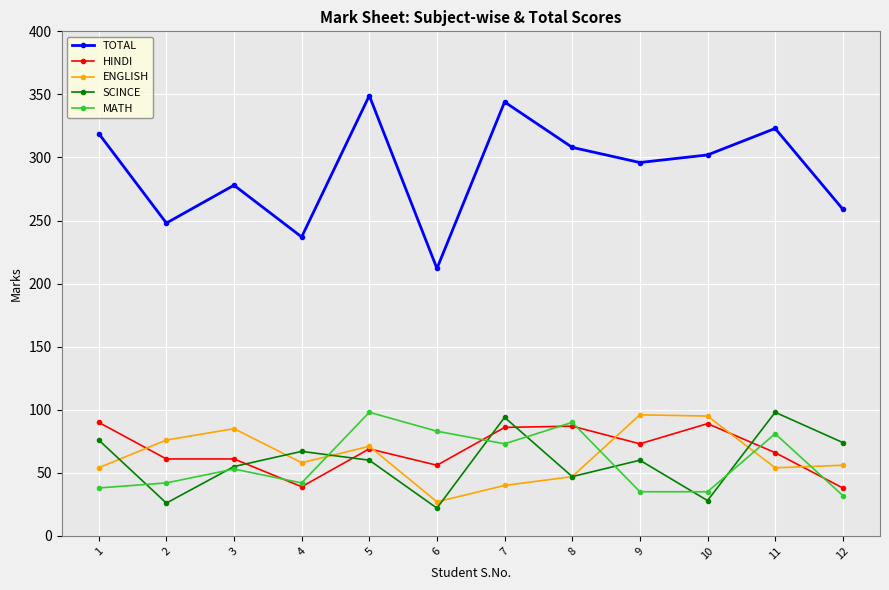

What is the value of the TOTAL point at the 5th from the left?

349